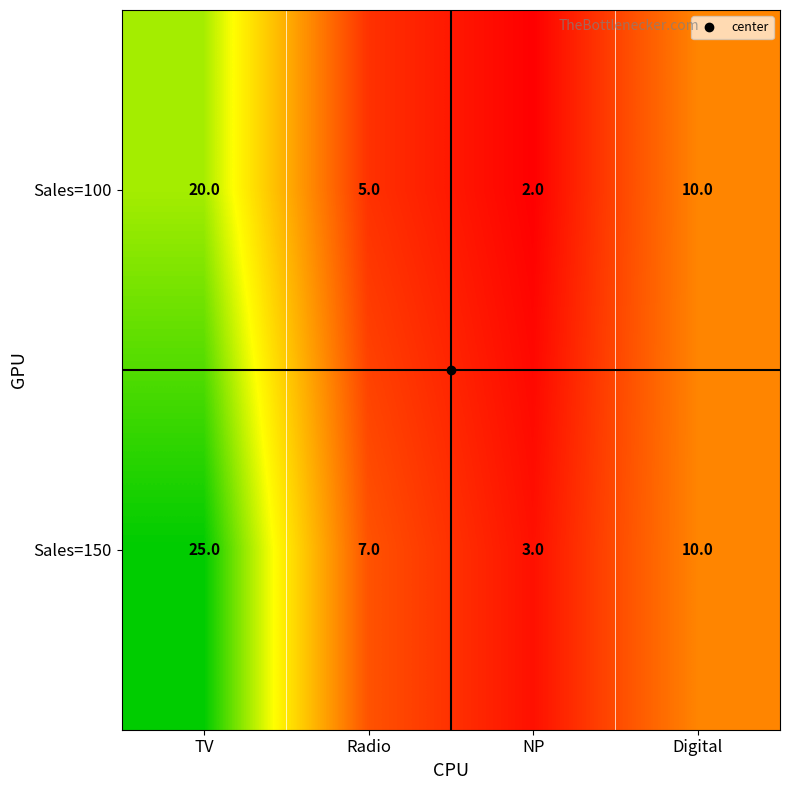

Which series changed the most between TV and Digital?

Sales=150